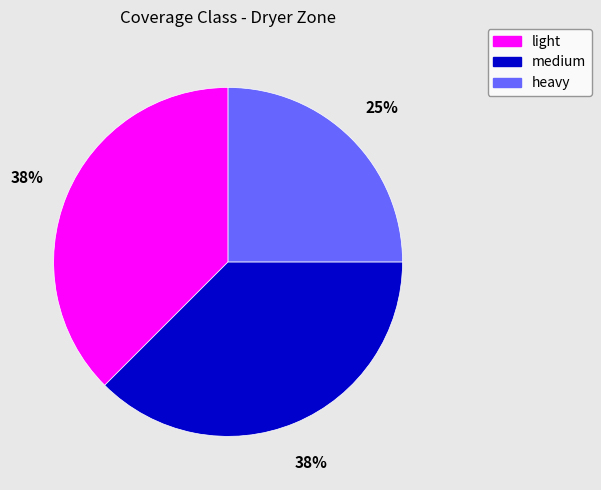

Is there any slice that represents more than half of the pie?

No